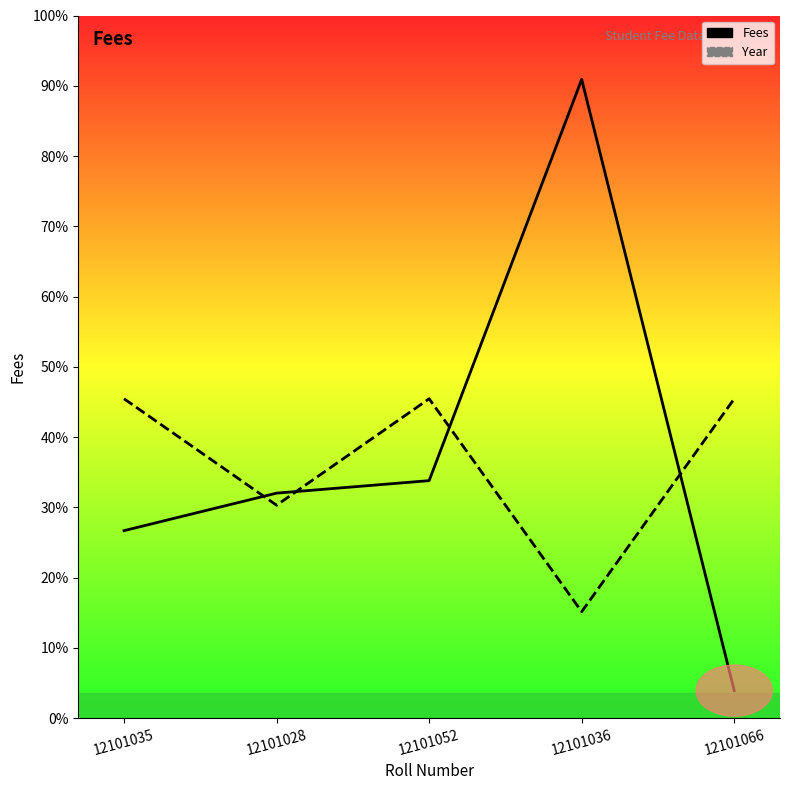

At which category does the chart reach its minimum across all series?

12101066